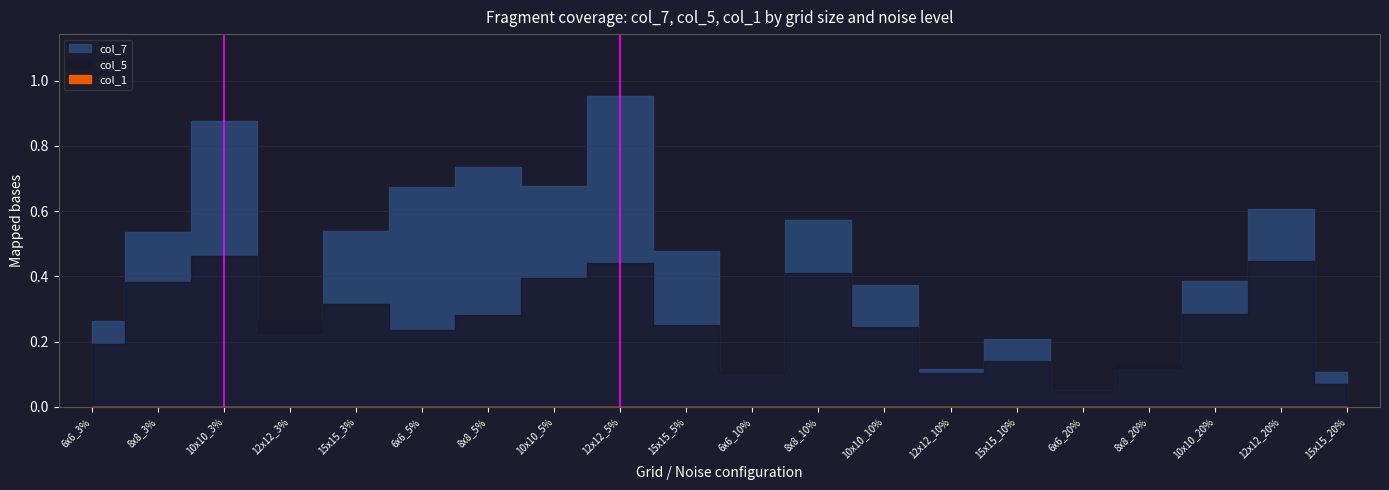

What position from the right is 10x10_20%?

3